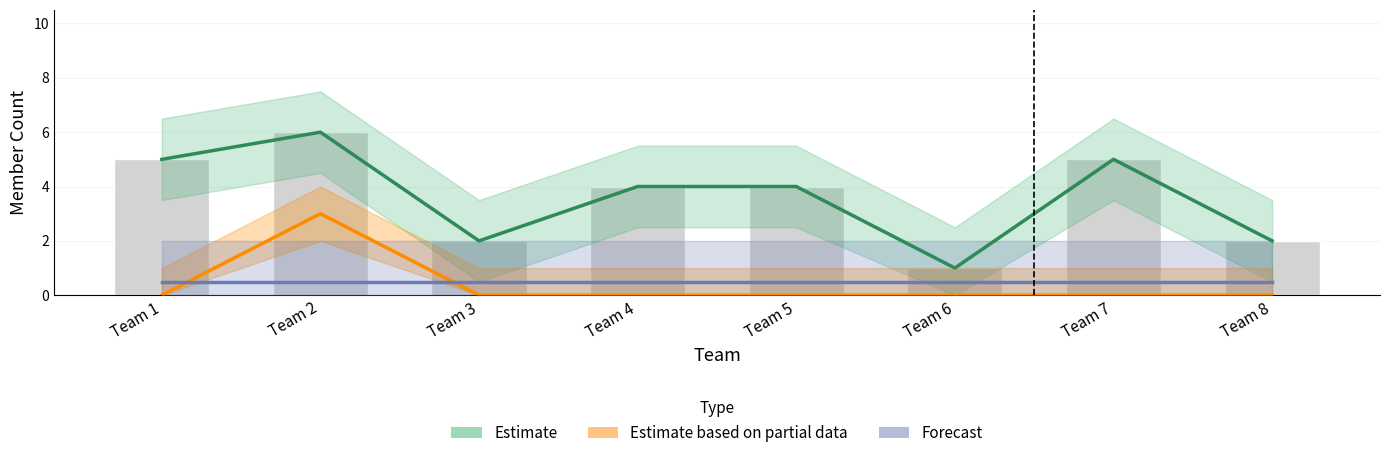

Count the number of data series in this chart.

3